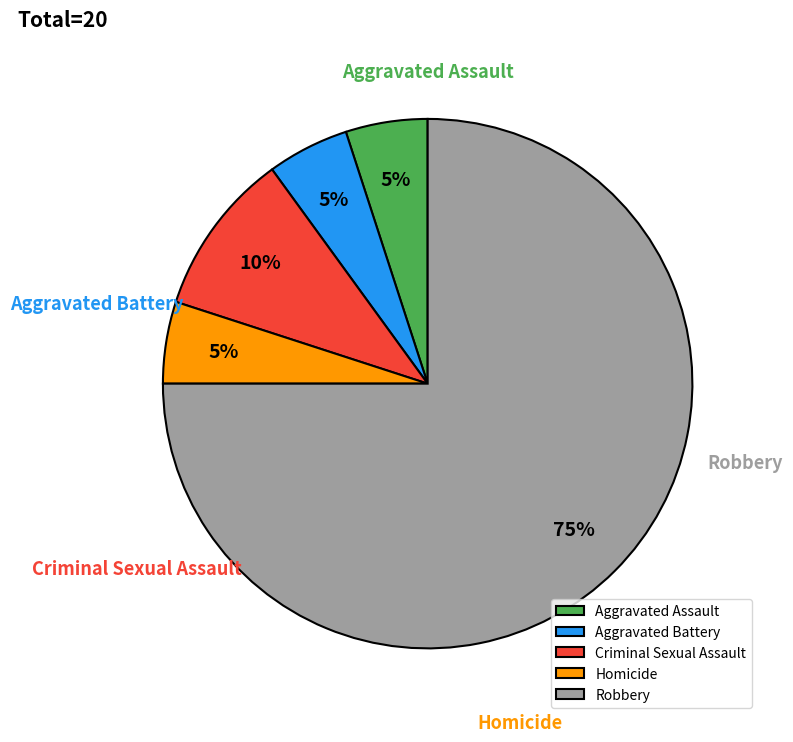

True or false: Aggravated Assault accounts for 5% of the total.

True